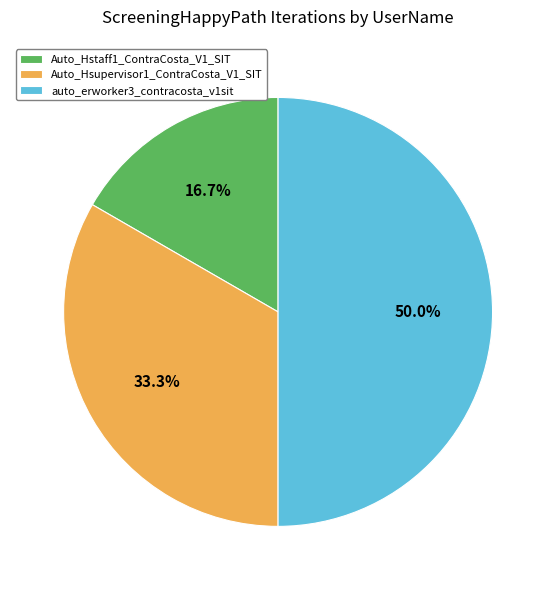

Does Auto_Hstaff1_ContraCosta_V1_SIT represent more than half of the total?

No